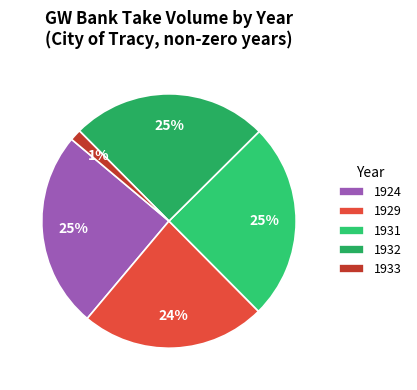

Is it true that 1931 is 25% of the pie?

True